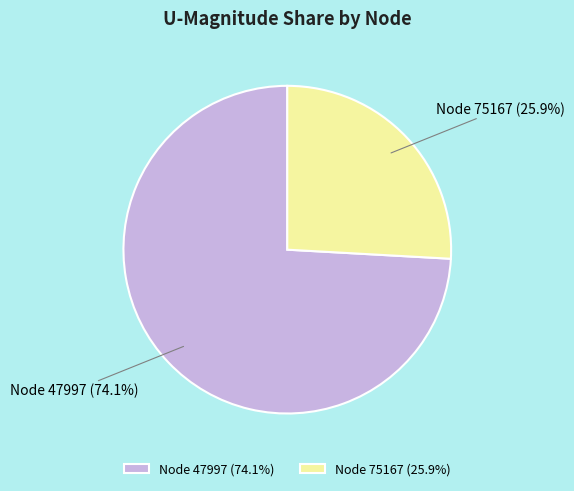

Combined, do Node 47997 and Node 75167 account for over 50%?

Yes